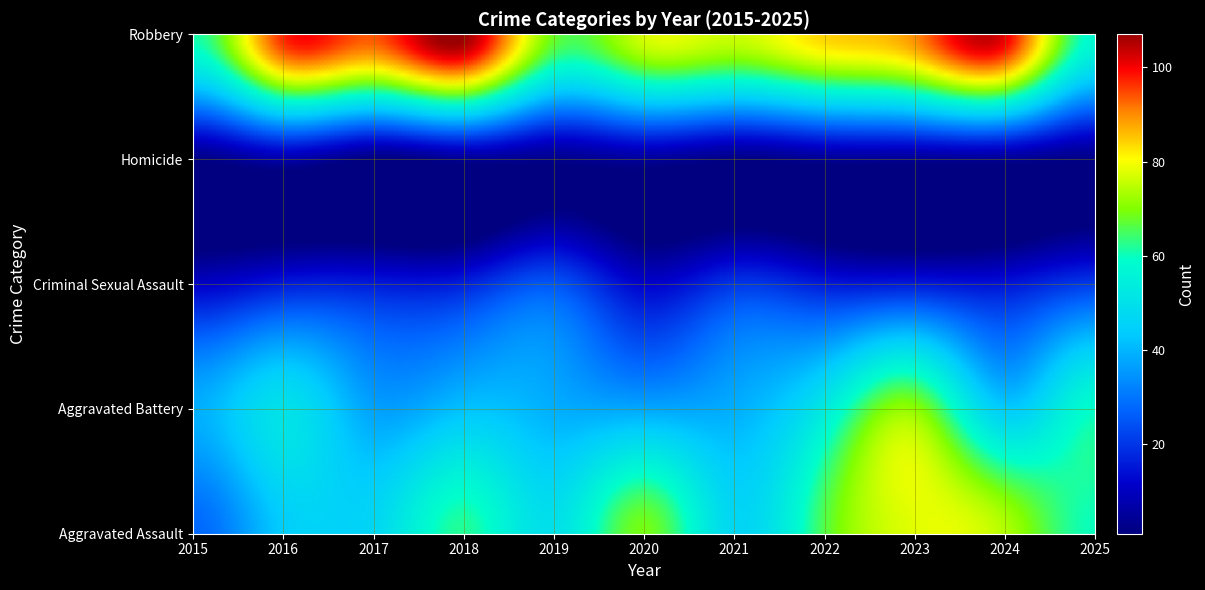

How many categories are shown in the chart?

11